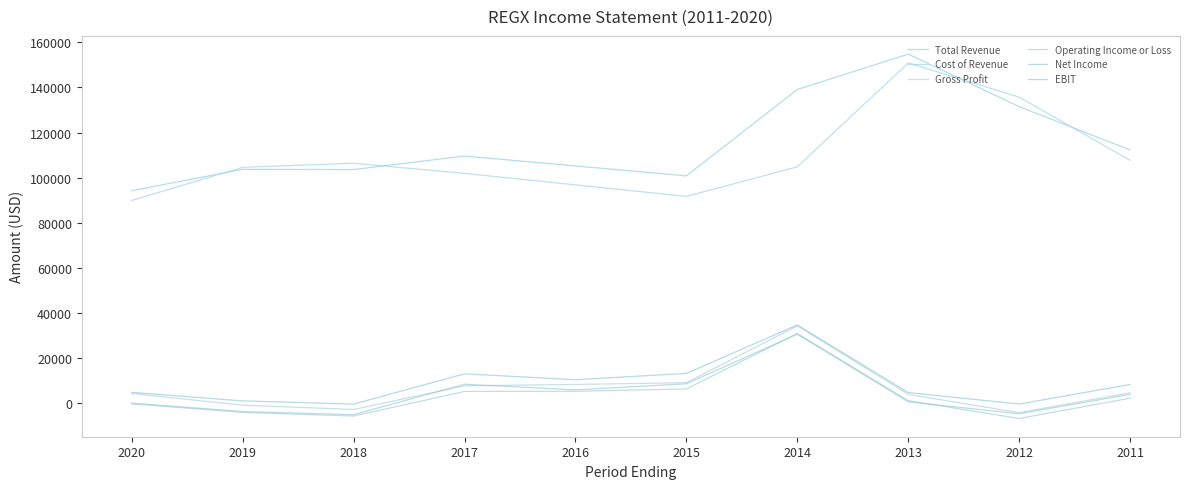

What is the average value of the EBIT series?

8930